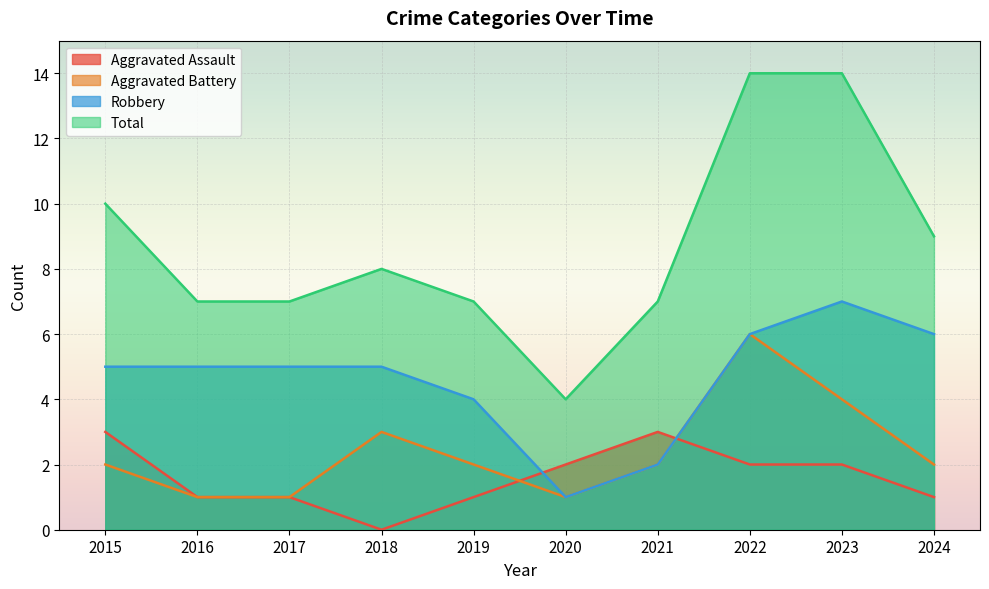

How many data points in Total are less than 8?

5